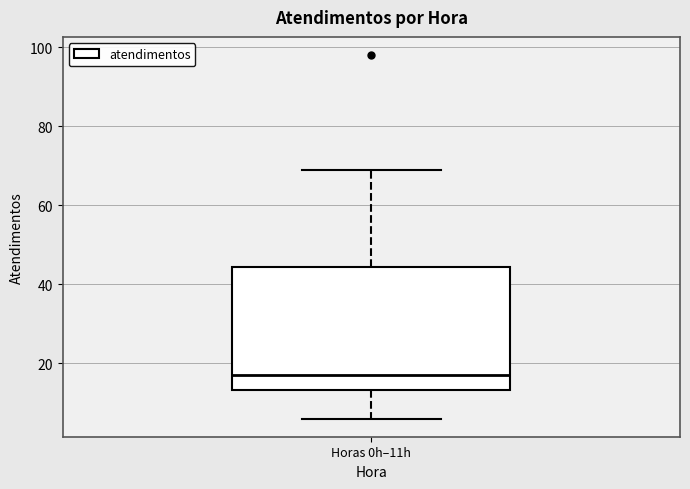

Transcribe this box plot: give where the median line is, the range the box spans, and where the two whiskers end, as read against the y-axis. The values are not printed on the chart, so give them approximately, as read against the axis.

median 18, box 14 to 44, whiskers 6 to 70